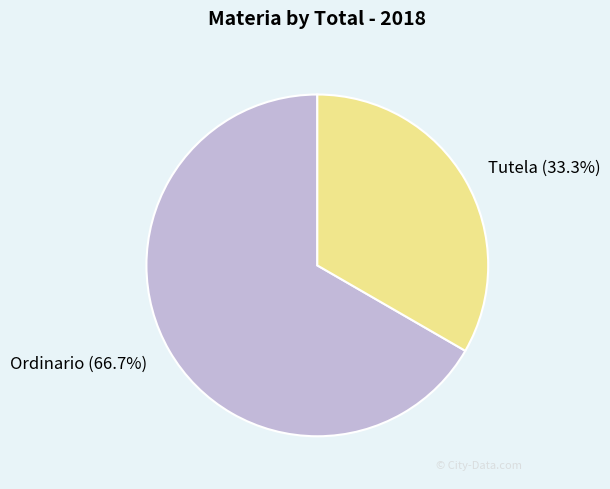

Do Ordinario and Tutela together represent more than half of the pie?

Yes